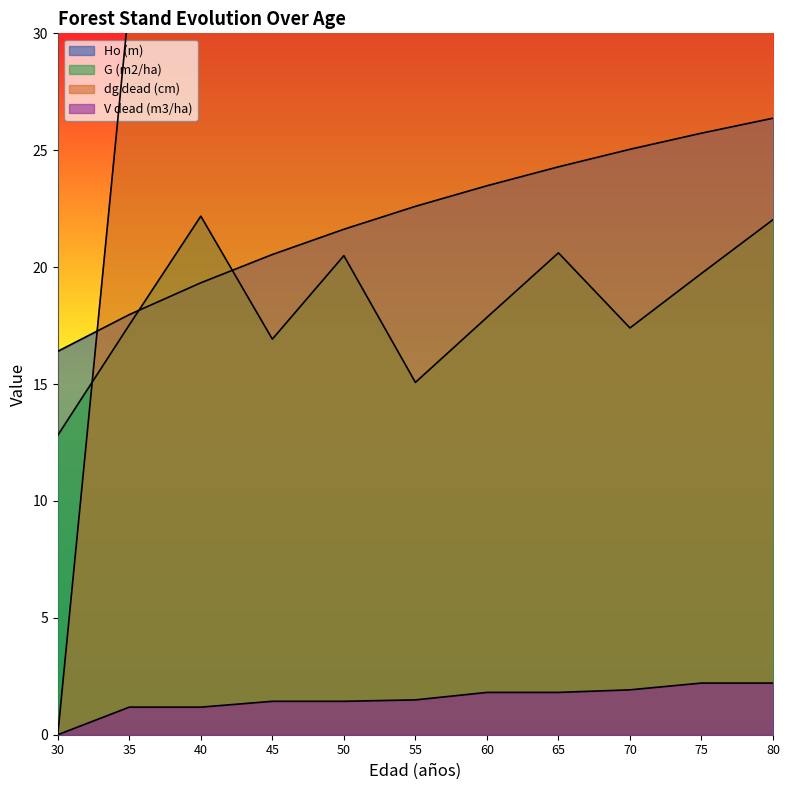

List the labels in order of V dead (m3/ha) value, smallest first.

30, 35, 40, 45, 50, 55, 60, 65, 70, 75, 80